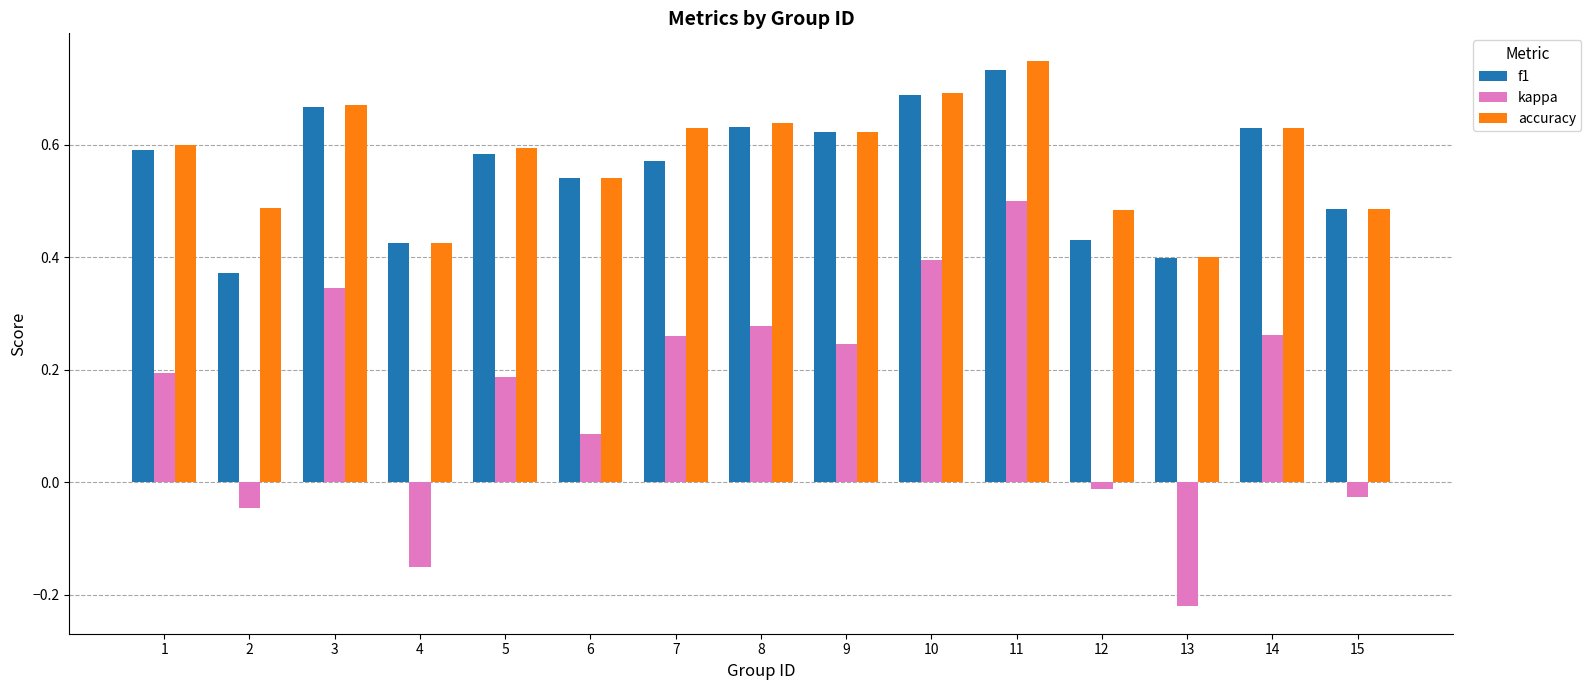

Which category has the highest value across all series?

11